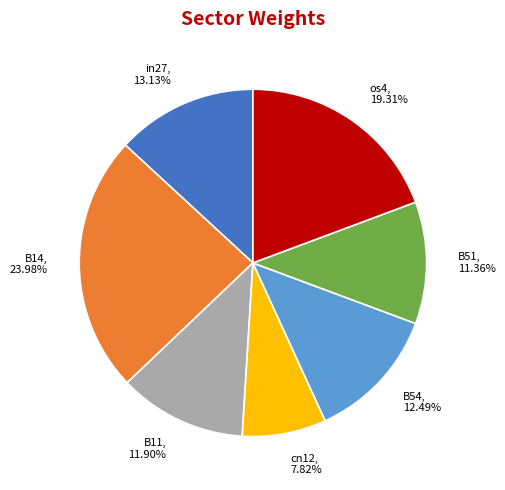

True or false: cn12 accounts for 8% of the total.

True